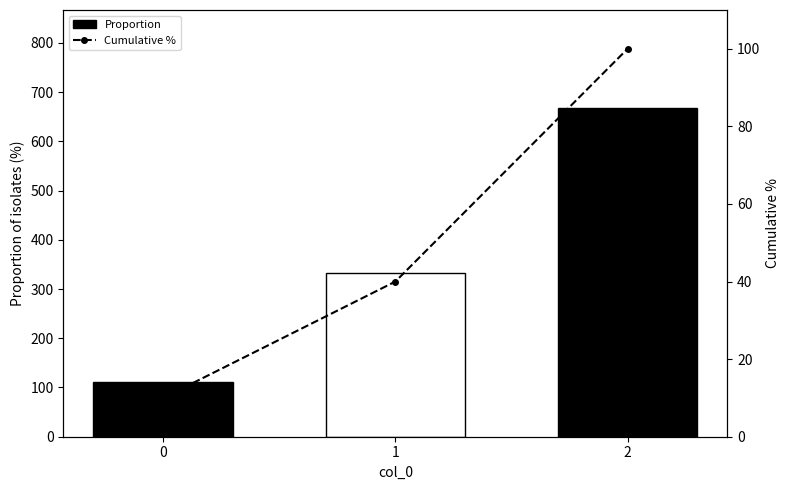

What is the smallest value displayed?

10.0